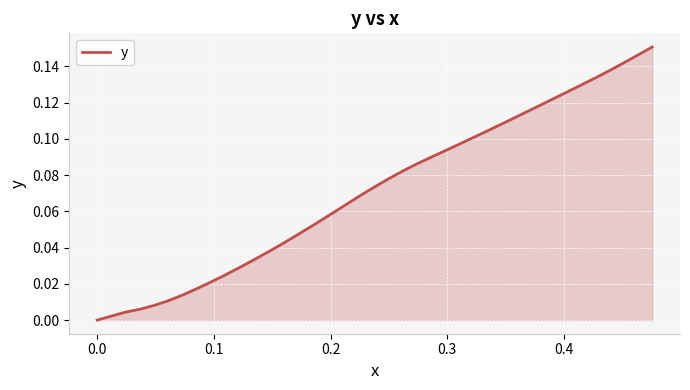

Count the number of values greater than 0.

39